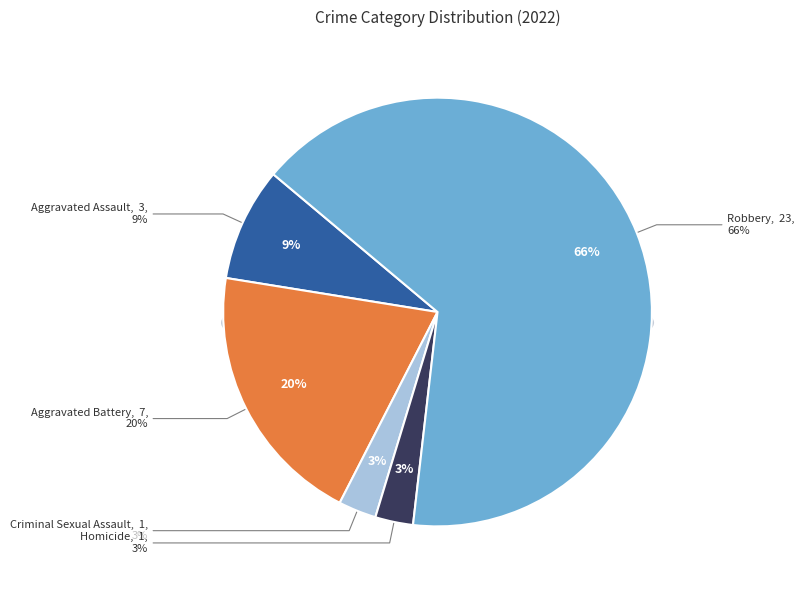

To the nearest percent, what is the combined percentage of Aggravated Battery and Robbery?

86%